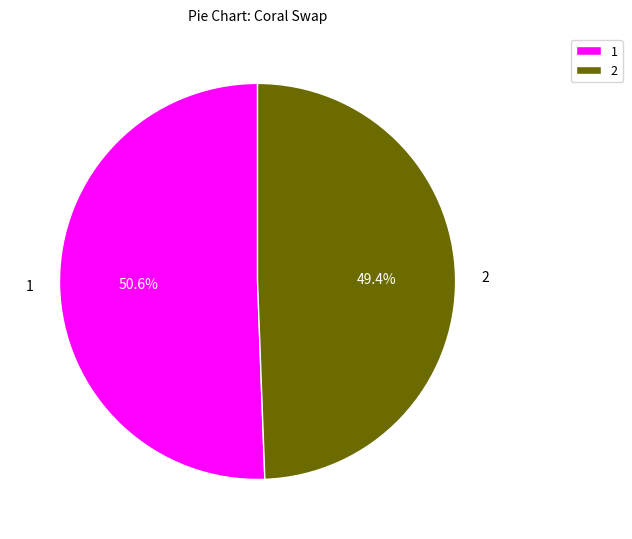

Count the number of slices in the pie.

2